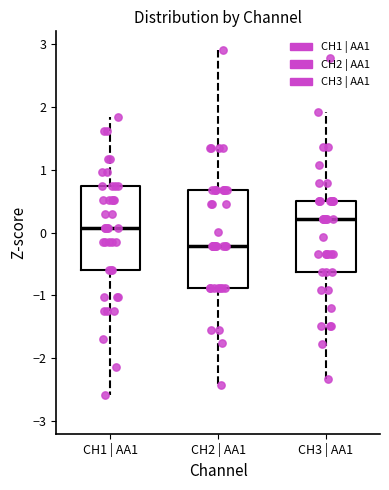

Which box's median line is the lowest?

CH2 | AA1